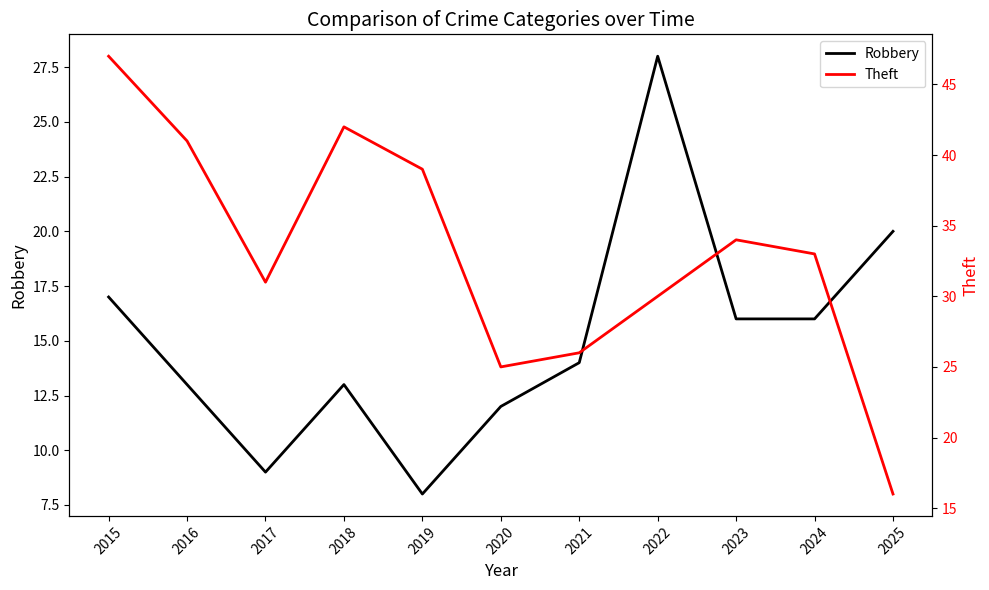

True or false: Theft has a value of 14 at 2021.

False